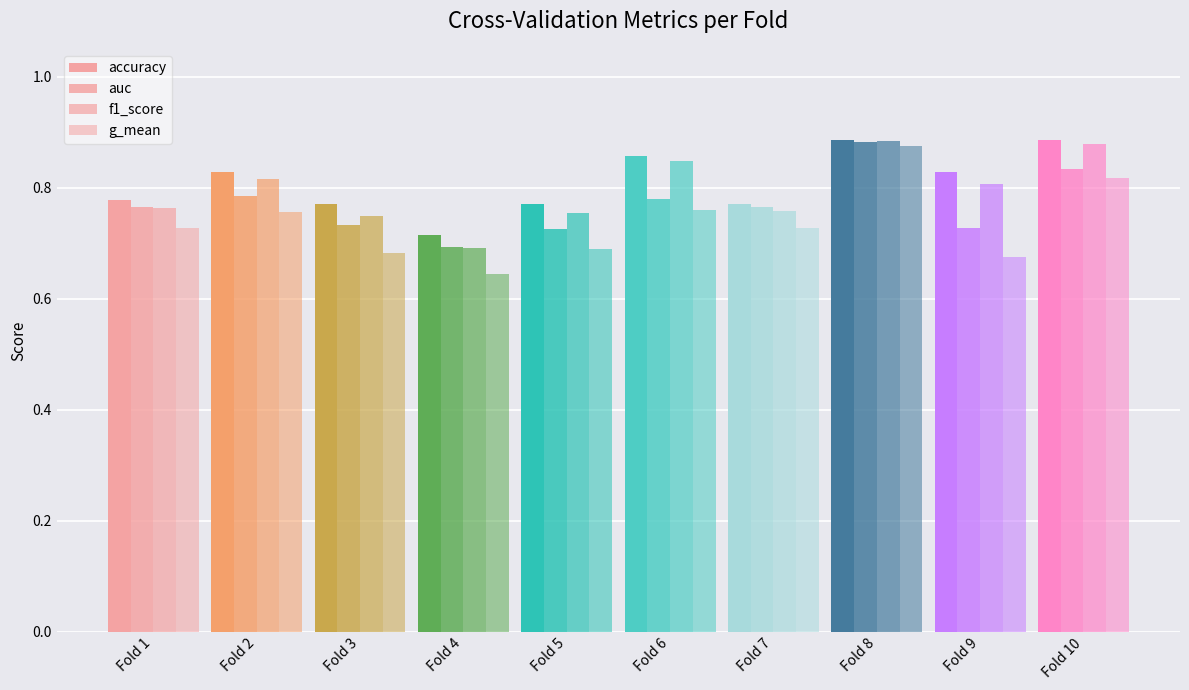

How many data points does each series have?

10